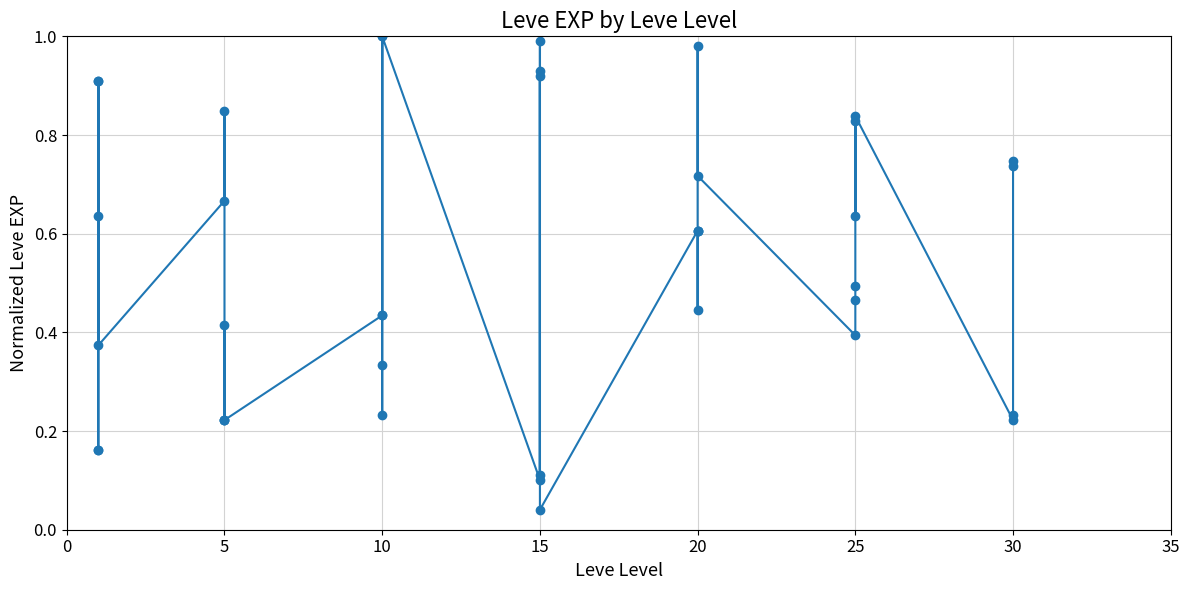

How many distinct data groups are displayed?

1